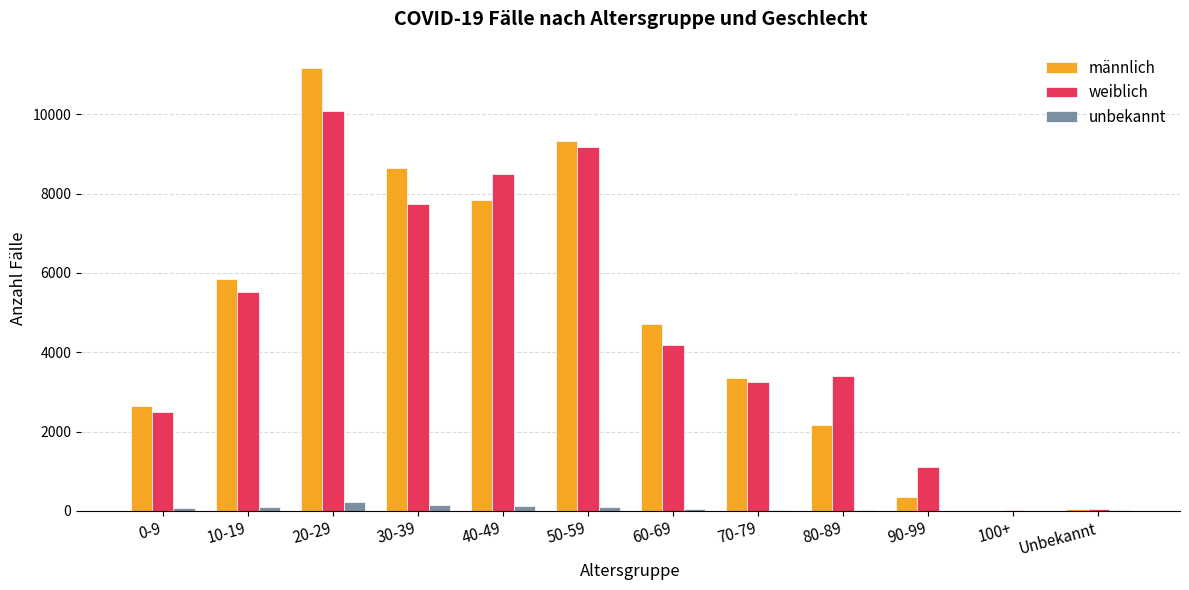

Is the value of männlich at 20-29 greater than the value of weiblich at 10-19?

Yes